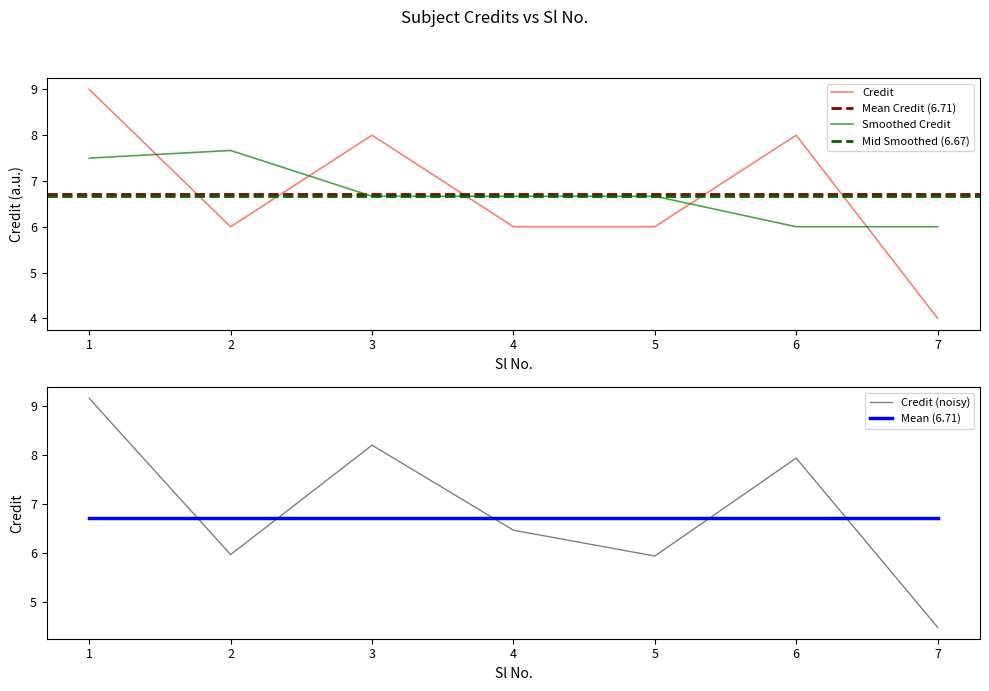

How many values are below 6?

1